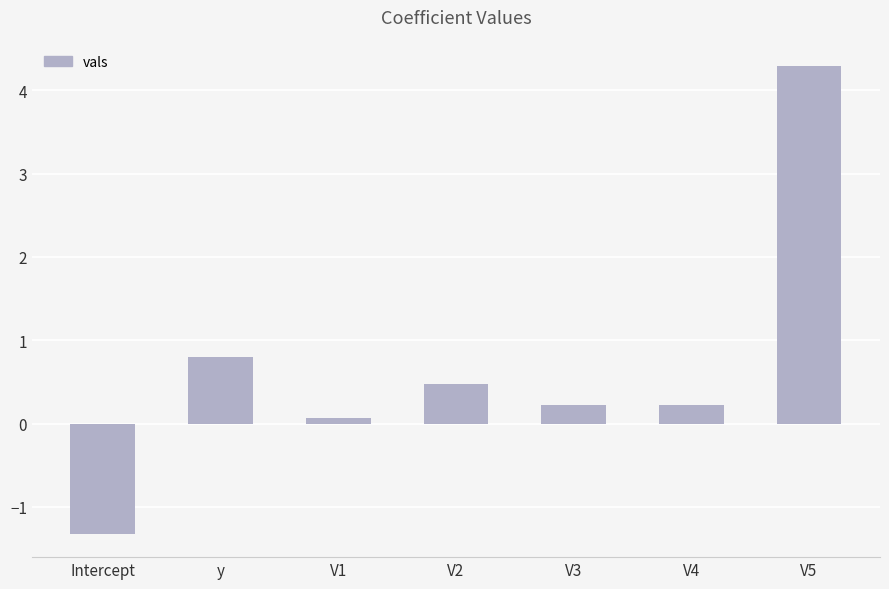

The value at V2 is 0.1. True or false?

False